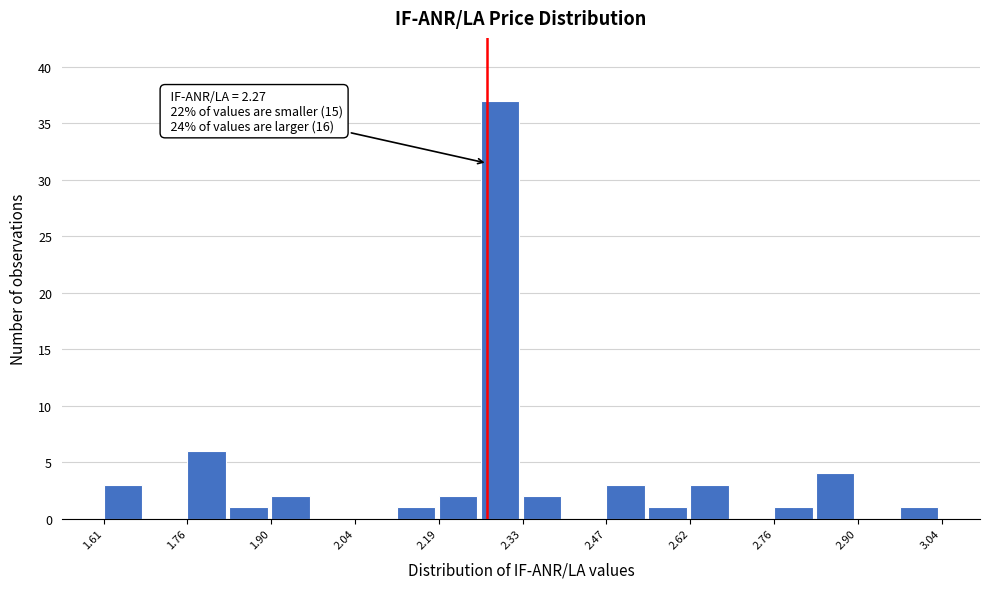

Around what value on the x-axis is the tallest bar? Give the approximate position of its centre, as read against the axis.

2.30